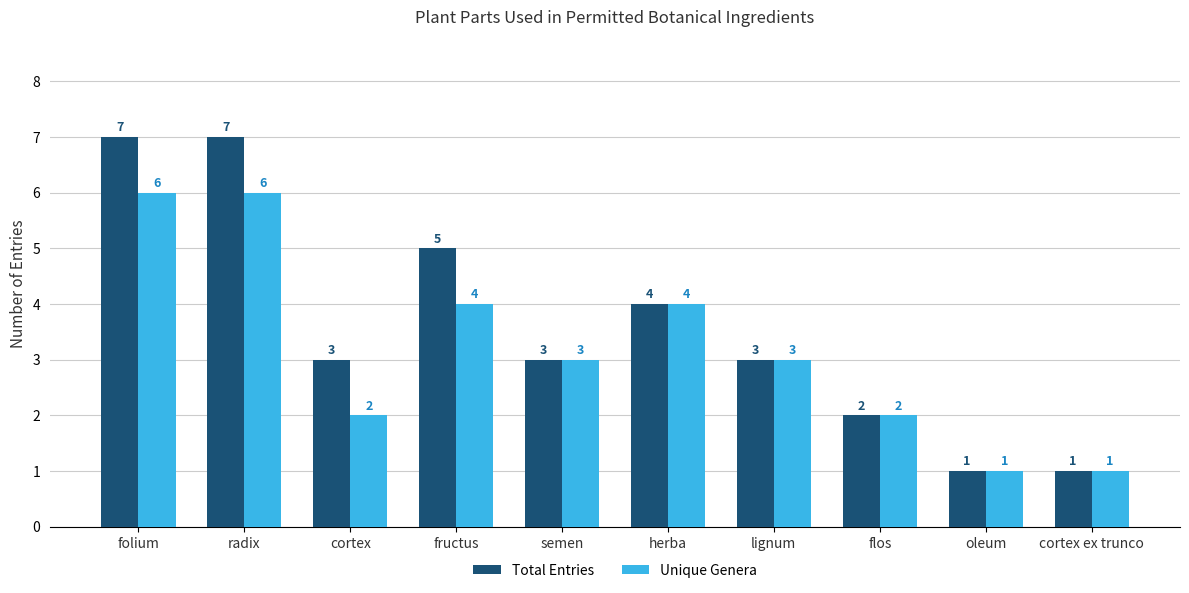

Reading left to right, list all the values displayed in this chart.

Total Entries: folium=7	radix=7	cortex=3	fructus=5	semen=3	herba=4	lignum=3	flos=2	oleum=1	cortex ex trunco=1
Unique Genera: folium=6	radix=6	cortex=2	fructus=4	semen=3	herba=4	lignum=3	flos=2	oleum=1	cortex ex trunco=1